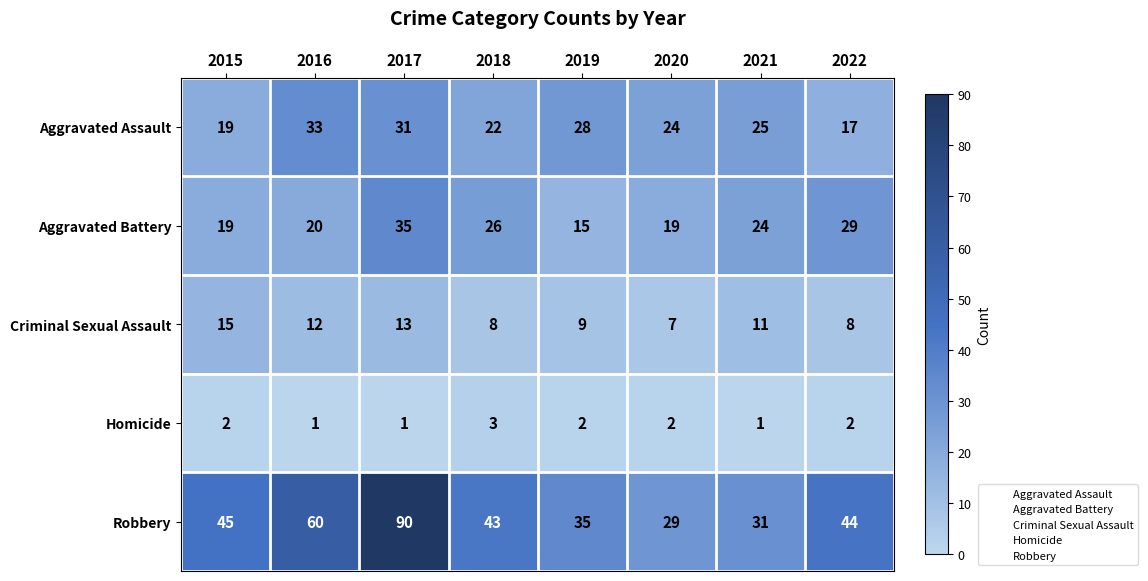

The Criminal Sexual Assault series shows 14 at 2018. True or false?

False